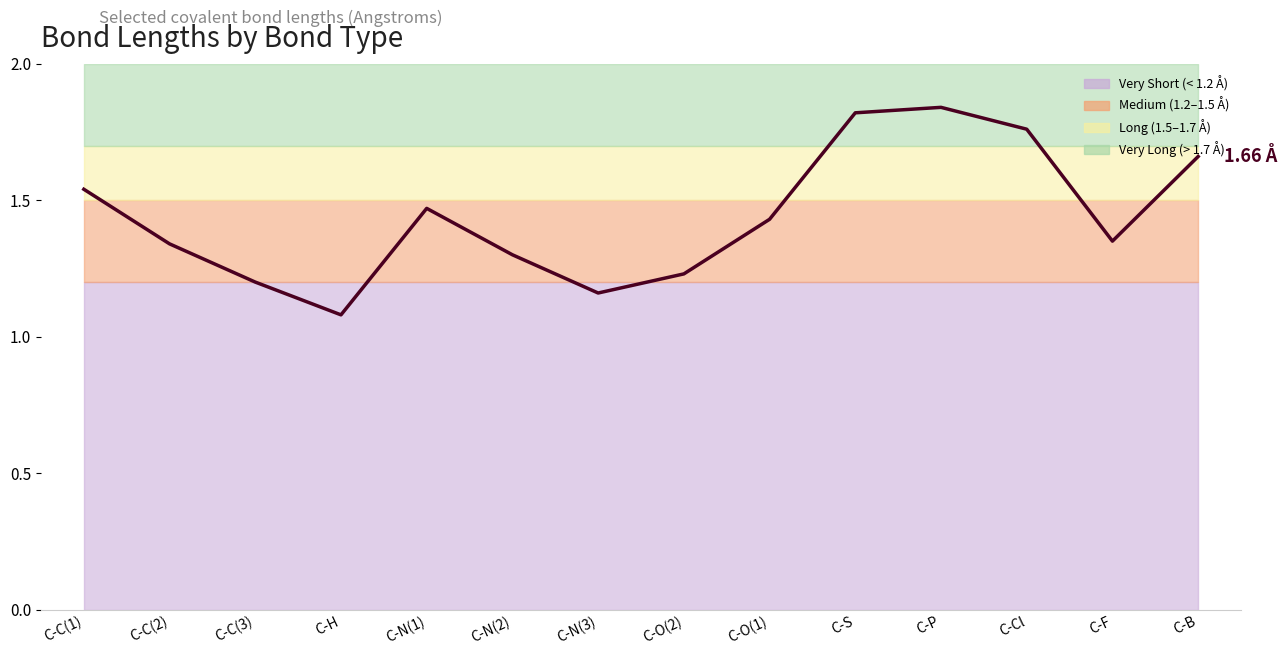

Approximately how many times larger is the value at C-H compared to C-O(2)?

0.9